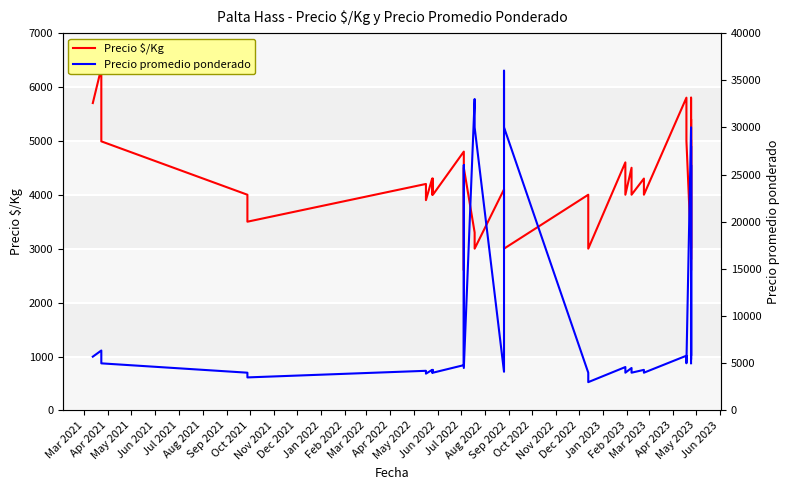

True or false: Precio $/Kg and Precio promedio ponderado cross at least once.

False